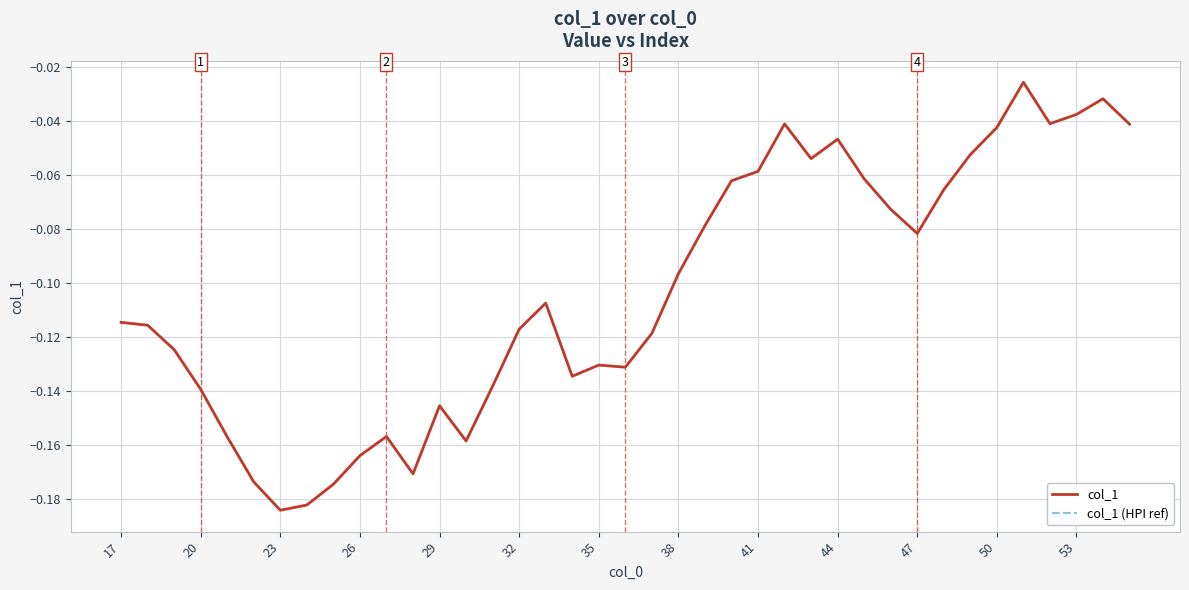

Does the chart display data point markers on the line(s)?

No